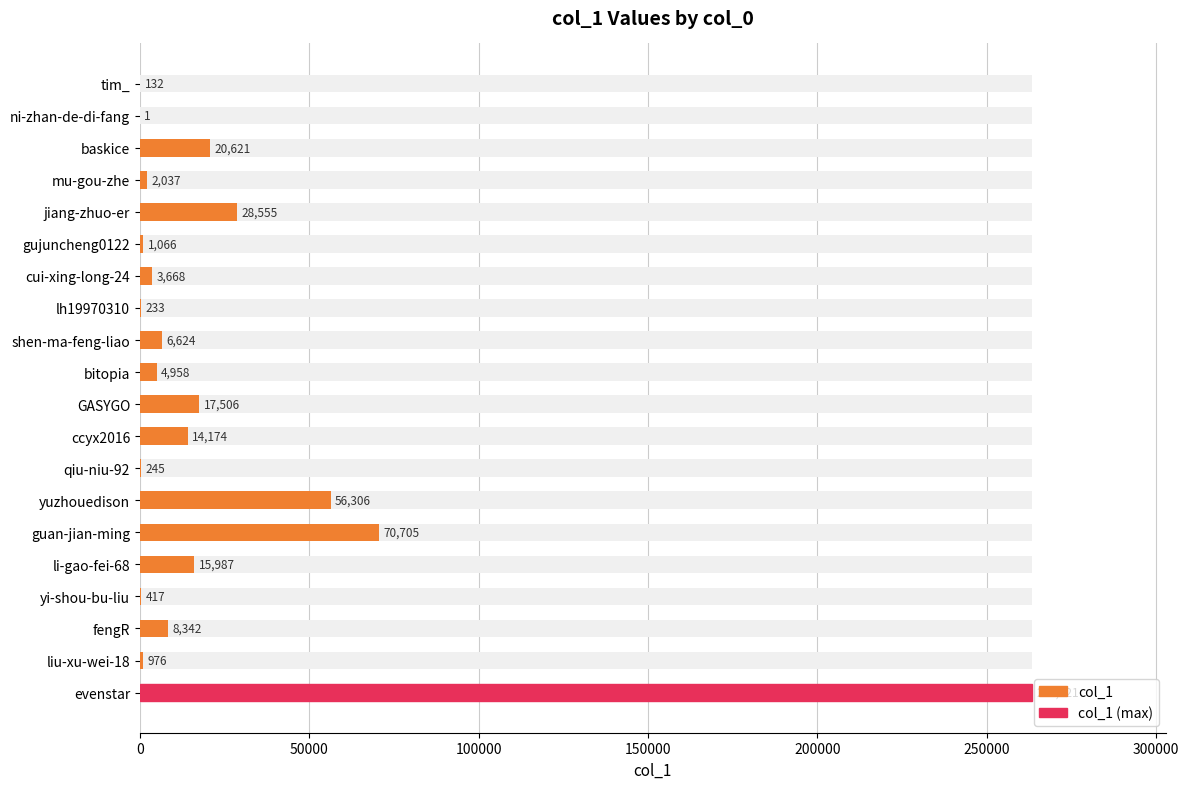

Count the number of categories in the chart.

20